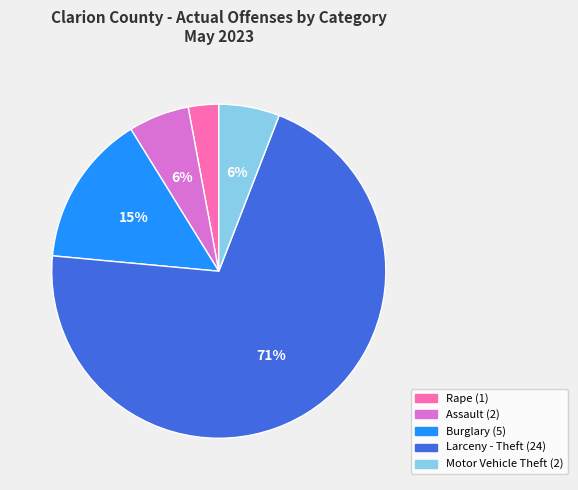

Approximately how many times larger is the value at Motor Vehicle Theft compared to Larceny - Theft?

0.1